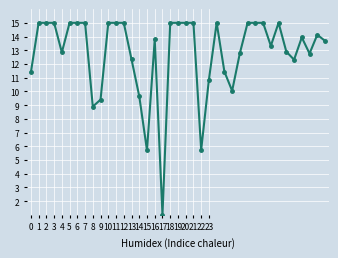

Does the chart have visible grid lines?

Yes